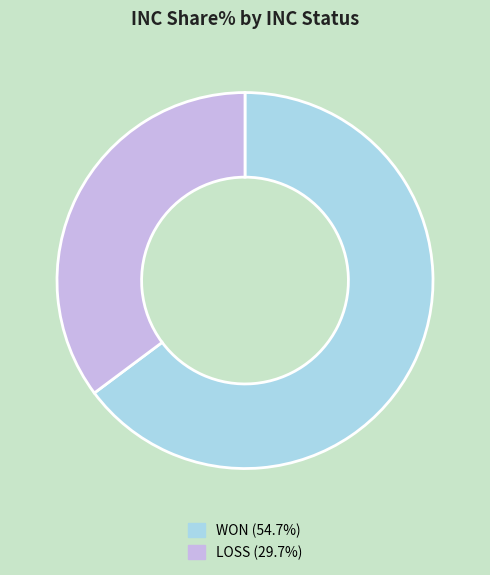

Does any single category account for the majority?

Yes